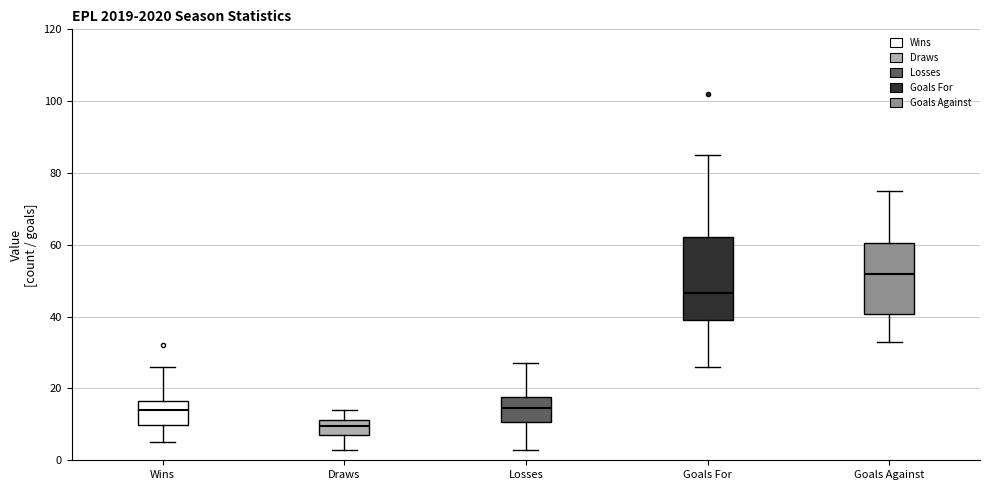

Reading left to right, transcribe this box plot: for each box, give where its median line is, the range the box spans, and where its two whiskers end, as read against the y-axis. The values are not printed on the chart, so give them approximately, as read against the axis.

Wins: median 14, box 10 to 16, whiskers 6 to 26
Draws: median 10, box 8 to 12, whiskers 4 to 14
Losses: median 14, box 10 to 18, whiskers 4 to 28
Goals For: median 46, box 40 to 62, whiskers 26 to 86
Goals Against: median 52, box 40 to 60, whiskers 34 to 76